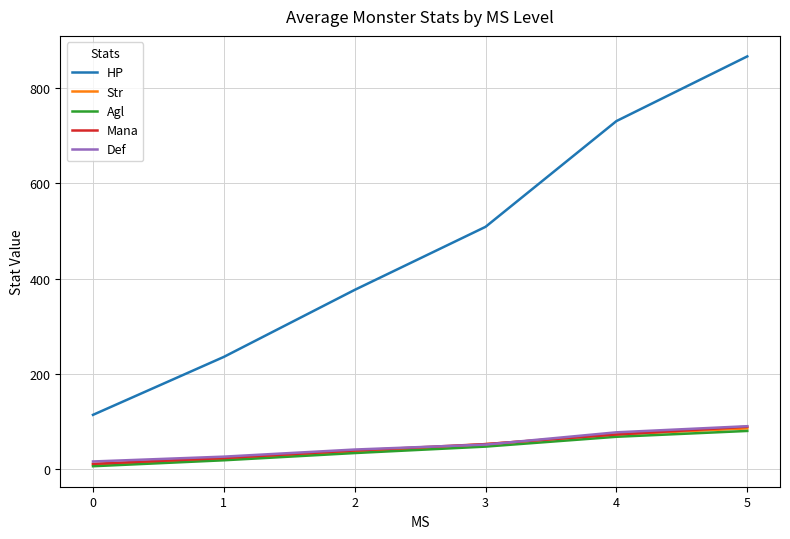

Which series changed the most between 0 and 3?

HP